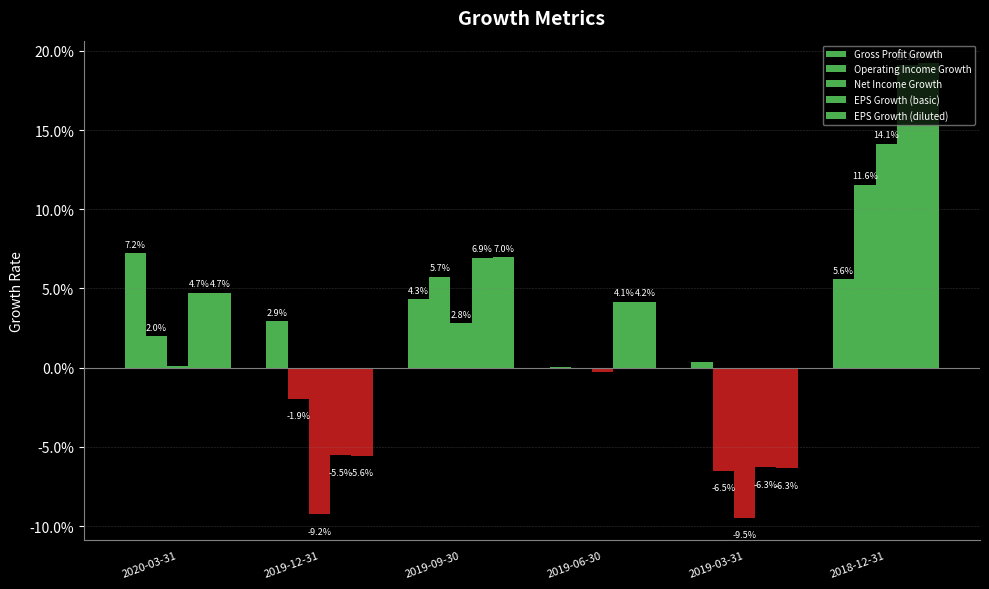

At how many categories does at least one series exceed 0?

6